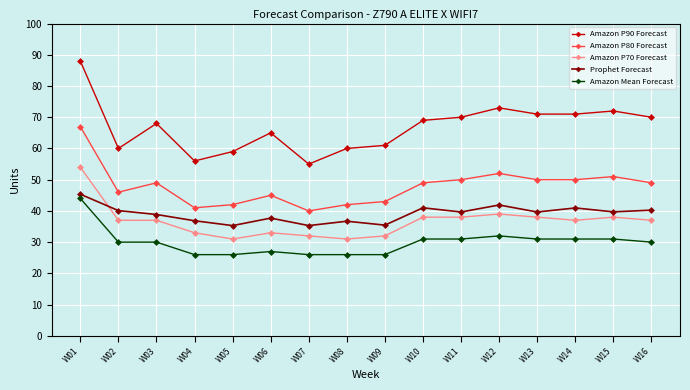

The value of Amazon P90 Forecast at W09 is 61.0. True or false?

True